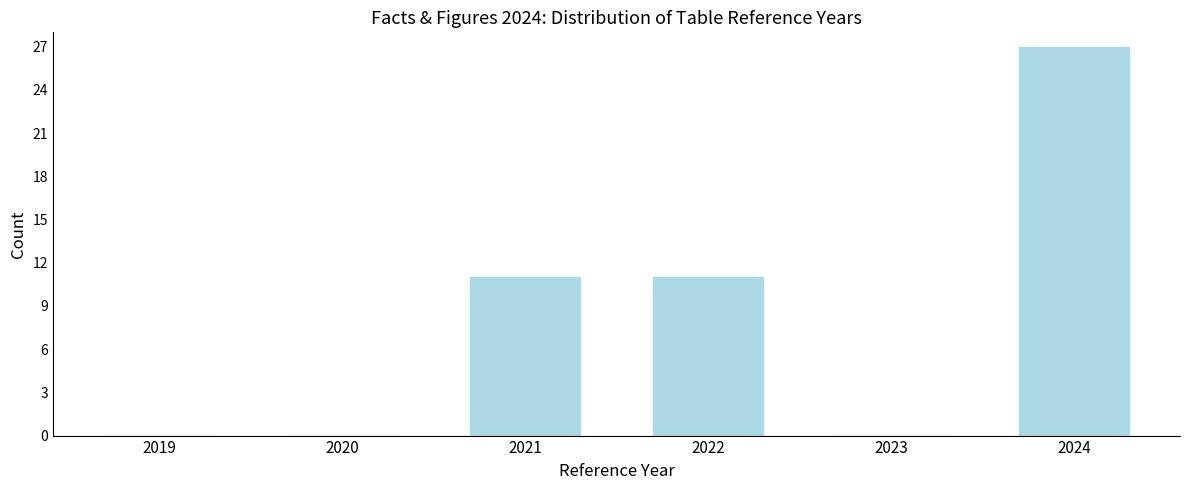

Reading right to left, what are all the values shown in this chart?

2024=27	2023=0	2022=11	2021=11	2020=0	2019=0